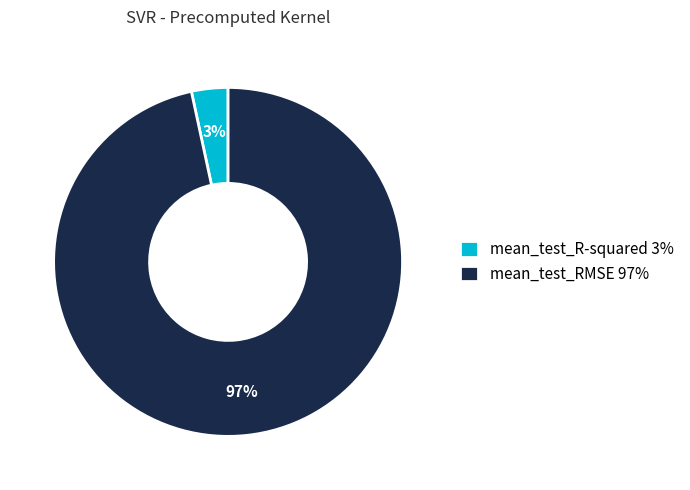

What percentage is the mean_test_R-squared slice, to the nearest percent?

3%